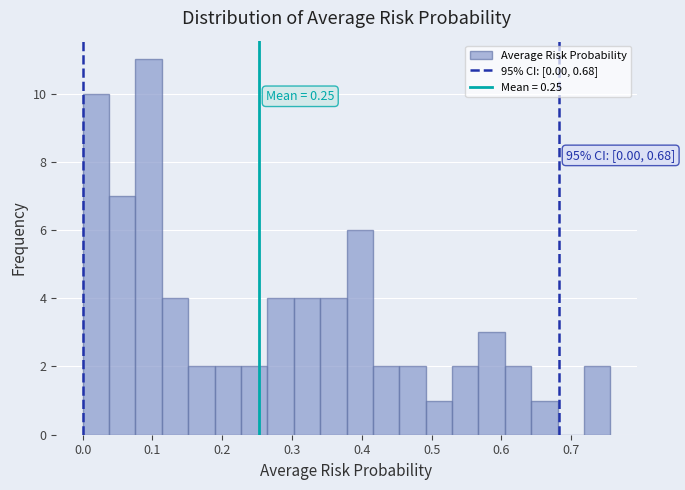

Around what value on the x-axis is the tallest bar? Give the approximate position of its centre, as read against the axis.

0.09